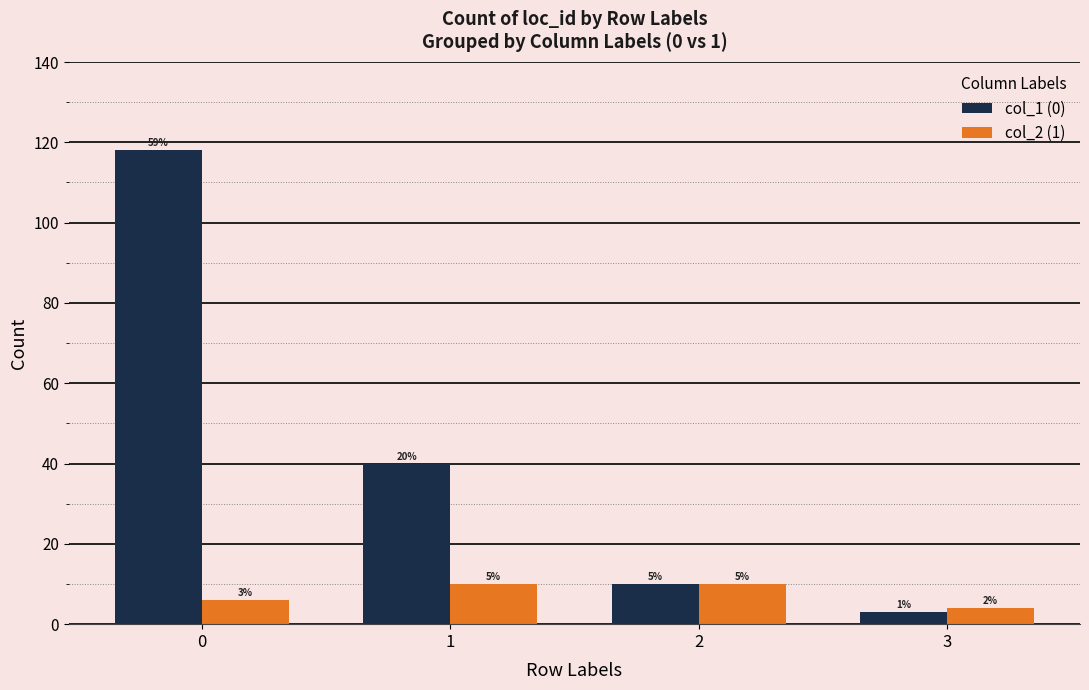

Rank the categories by col_2 (1) value from highest to lowest.

1, 2, 0, 3